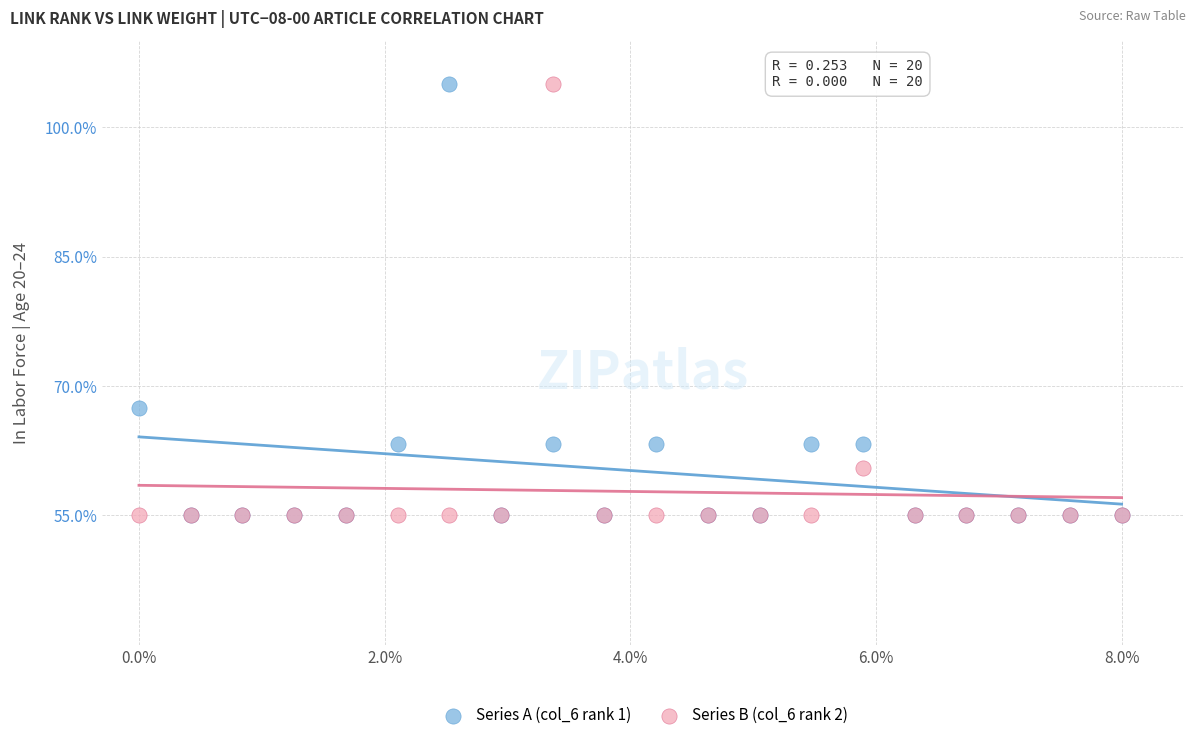

What are all the series names shown in the legend?

Series A (col_6 rank 1), Series B (col_6 rank 2)